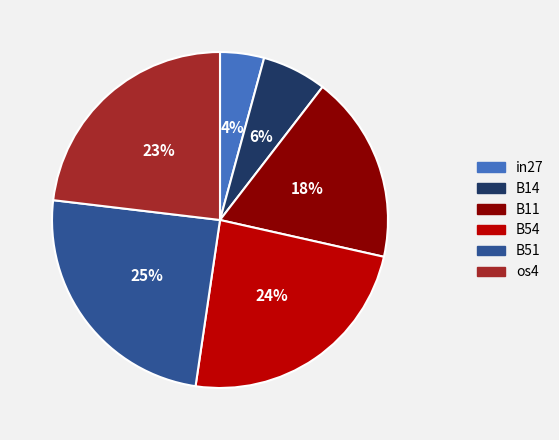

To the nearest percent, what is the combined percentage of B54 and B11?

42%